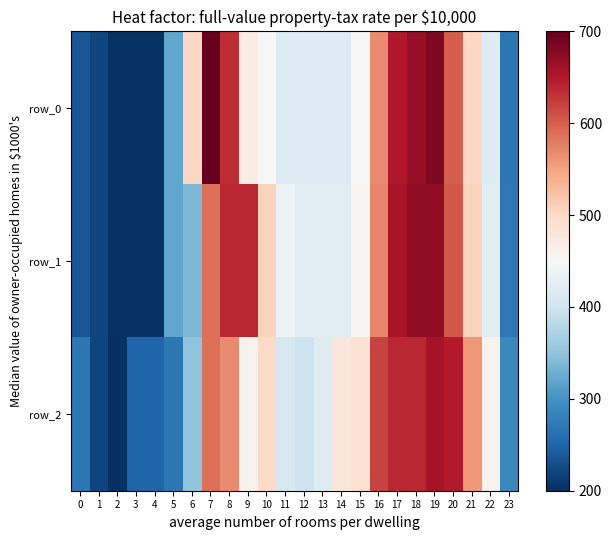

Reading left to right, what are all the values shown in this chart?

row_0: 0=236.4	1=219.8	2=203.3	3=203.3	4=203.3	5=319.2	6=501.3	7=700.0	8=633.8	9=468.2	10=451.6	11=418.5	12=418.5	13=418.5	14=418.5	15=451.6	16=567.5	17=650.3	18=666.9	19=683.4	20=600.7	21=501.3	22=418.5	23=269.5
row_1: 0=237.0	1=220.3	2=203.6	3=203.6	4=203.6	5=320.7	6=337.4	7=588.3	8=638.5	9=638.5	10=504.7	11=437.8	12=421.0	13=421.0	14=421.0	15=454.5	16=571.6	17=655.2	18=672.0	19=672.0	20=605.1	21=504.7	22=421.0	23=270.5
row_2: 0=269.7	1=219.9	2=200.0	3=249.8	4=249.8	5=269.7	6=349.3	7=588.3	8=568.3	9=458.8	10=498.7	11=409.1	12=399.1	13=419.0	14=478.7	15=488.7	16=618.1	17=638.0	18=638.0	19=657.9	20=648.0	21=558.4	22=458.8	23=289.6